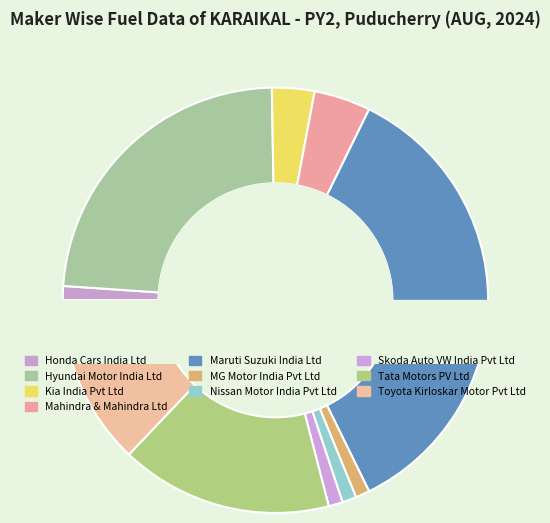

Combined, do SKODA AUTO VOLKSWAGEN INDIA PVT LTD and KIA INDIA PRIVATE LIMITED account for over 50%?

No